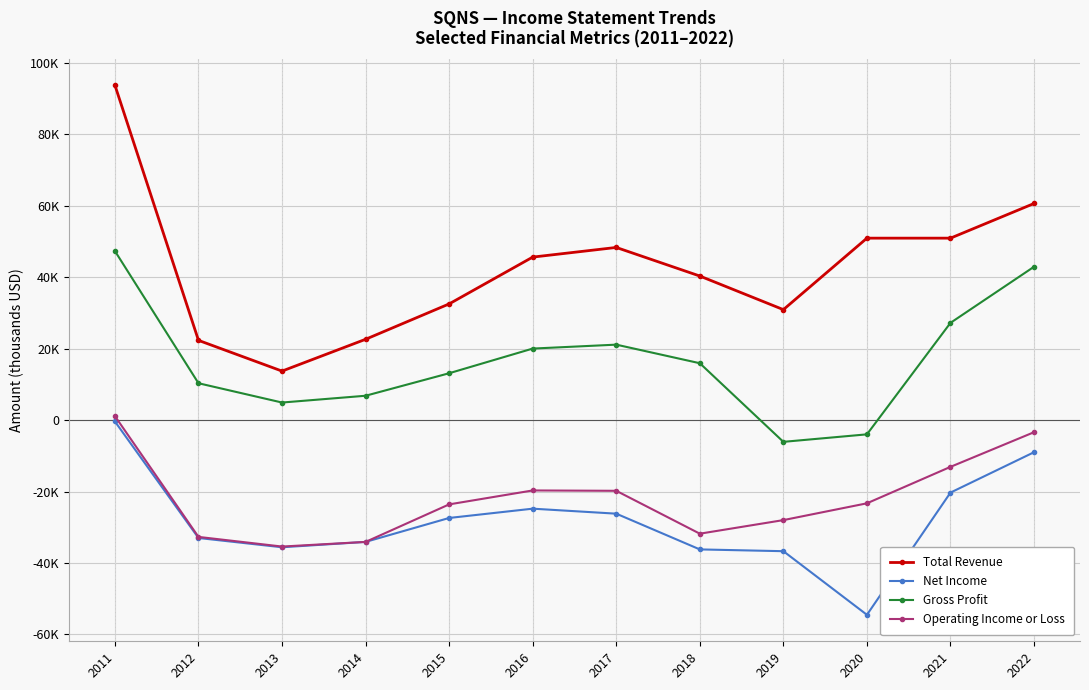

Reading left to right, extract all data points from this chart.

Total Revenue: 2011=93700	2012=22300	2013=13700	2014=22600	2015=32500	2016=45600	2017=48300	2018=40300	2019=30900	2020=50900	2021=50900	2022=60600
Net Income: 2011=-400	2012=-33000	2013=-35600	2014=-34100	2015=-27400	2016=-24800	2017=-26200	2018=-36200	2019=-36700	2020=-54500	2021=-20300	2022=-9000
Gross Profit: 2011=47300	2012=10300	2013=4900	2014=6800	2015=13100	2016=20000	2017=21100	2018=15900	2019=-6100	2020=-4000	2021=27200	2022=42900
Operating Income or Loss: 2011=1100	2012=-32700	2013=-35400	2014=-34100	2015=-23600	2016=-19700	2017=-19800	2018=-31800	2019=-28000	2020=-23300	2021=-13100	2022=-3400